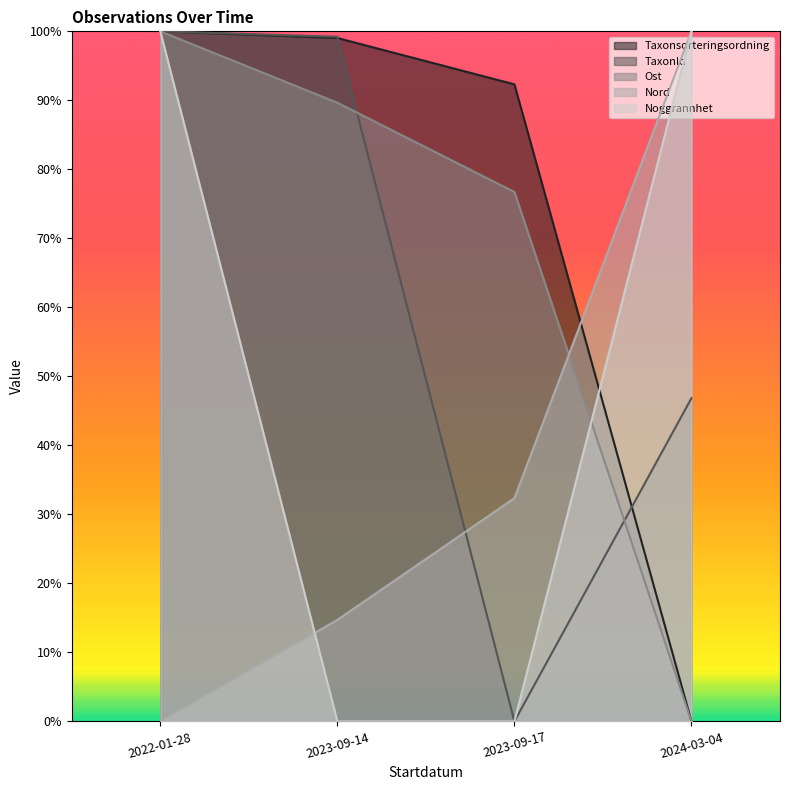

What is the average value of the Ost series?

0.7